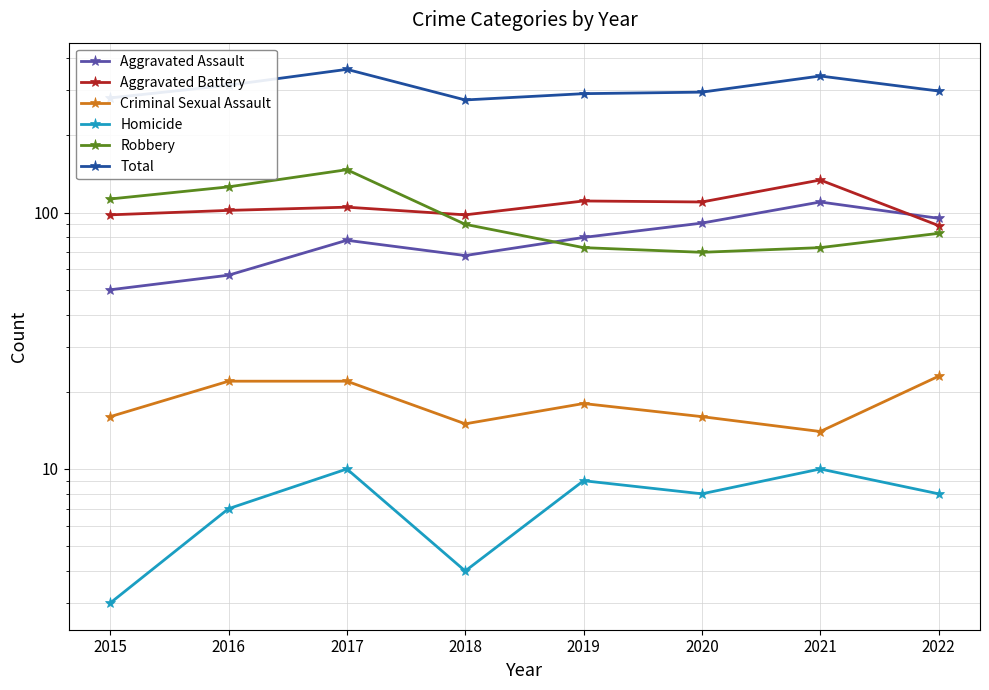

List the labels in order of Criminal Sexual Assault value, smallest first.

2021, 2018, 2015, 2020, 2019, 2016, 2017, 2022